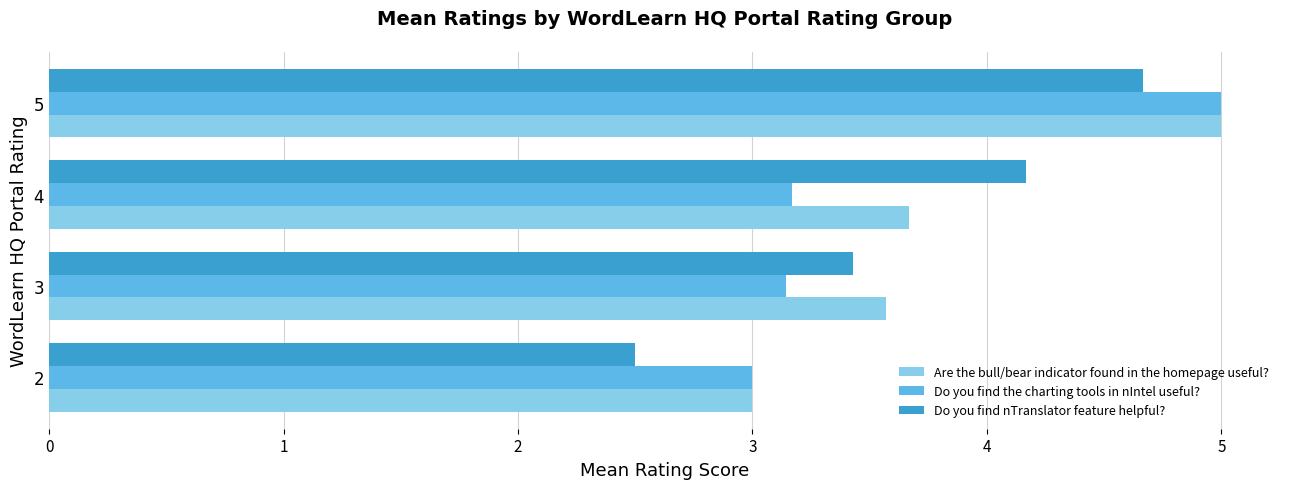

Count the number of data series in this chart.

3